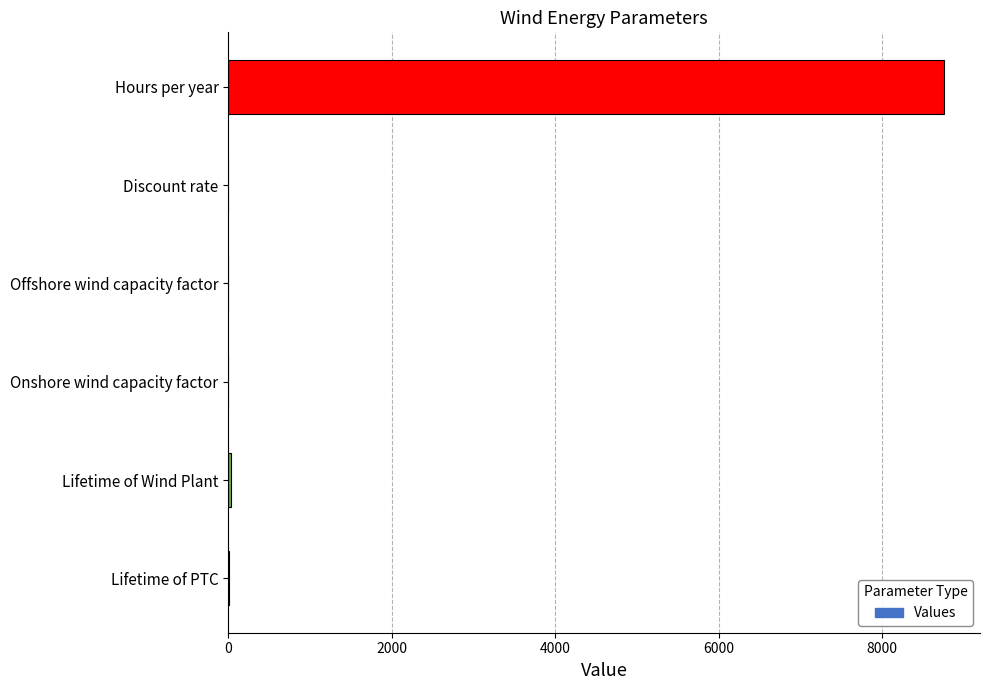

True or false: the data shows 0.0 at Discount rate.

True